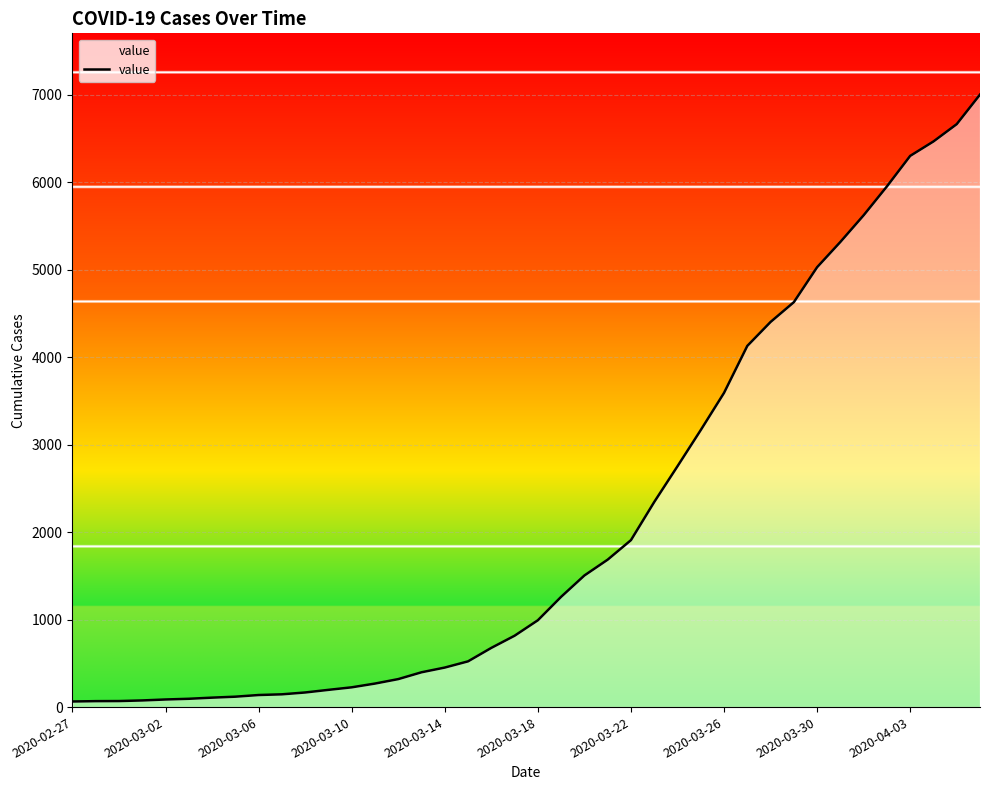

What is the greatest value displayed?

7004